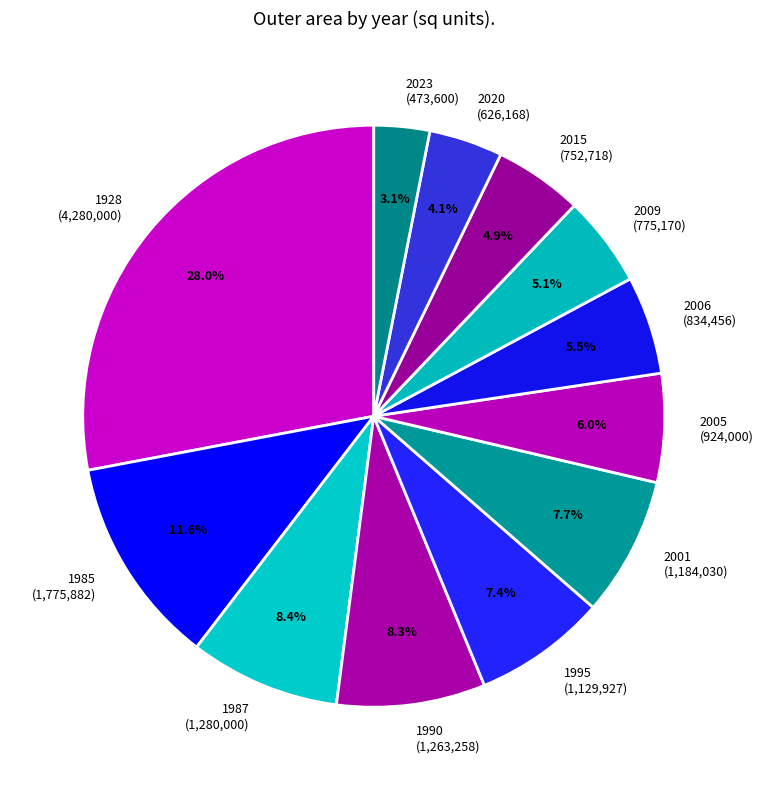

Which slice is the largest?

1928